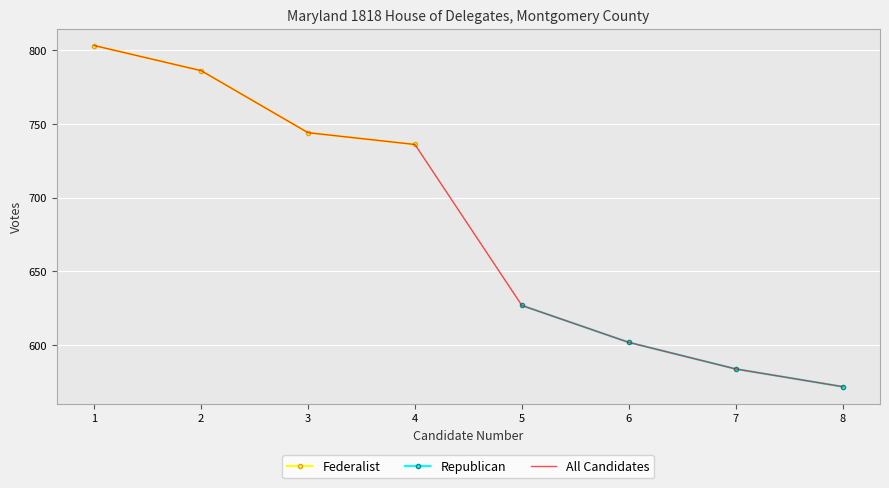

Reading left to right, what are all the values shown in this chart?

1=803	2=786	3=744	4=736	5=627	6=602	7=584	8=572